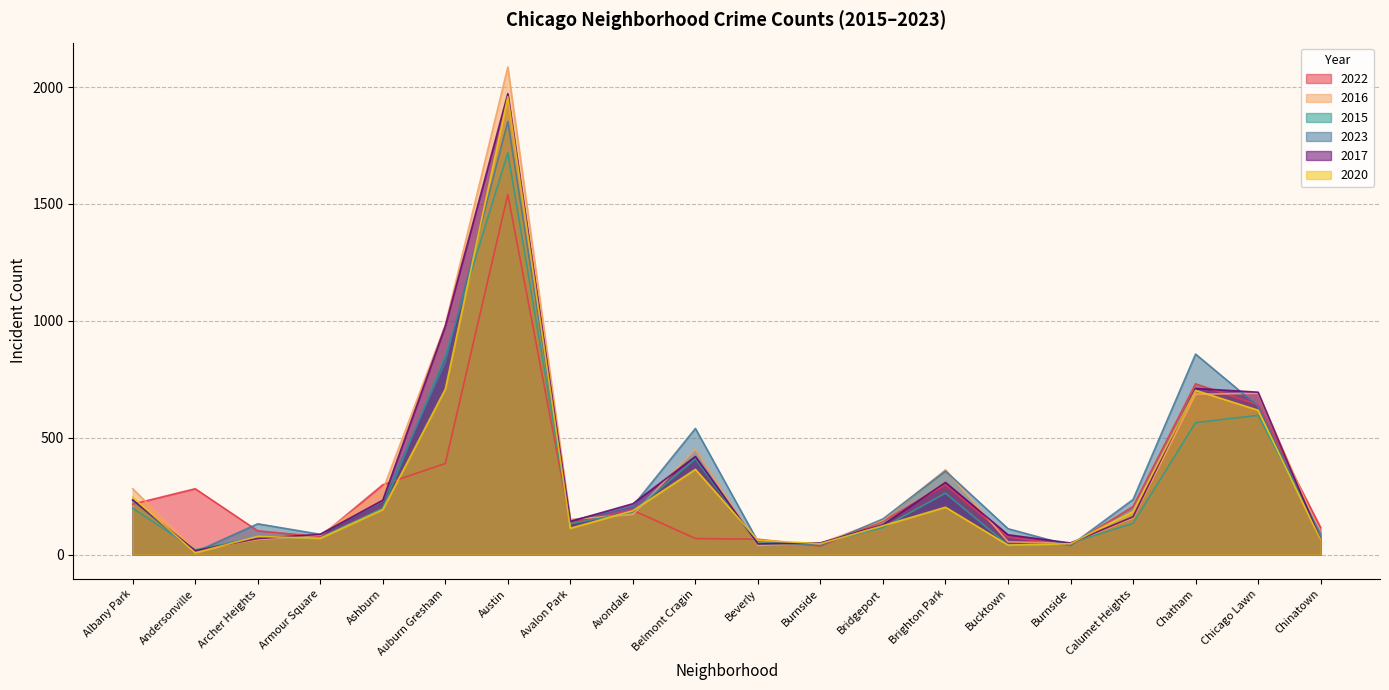

Between Andersonville and Avalon Park, which is larger?

Andersonville